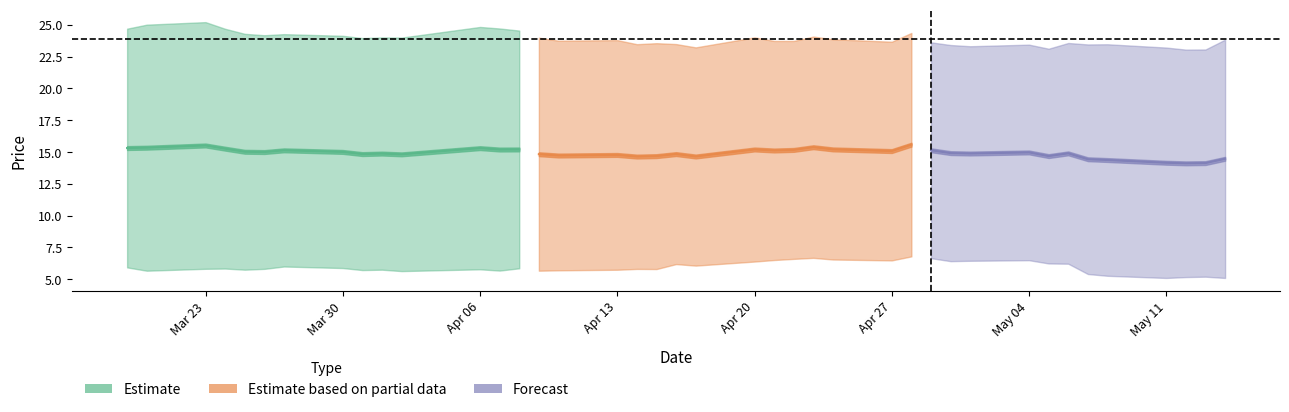

At which category is the sum across all series the highest?

2015-04-28